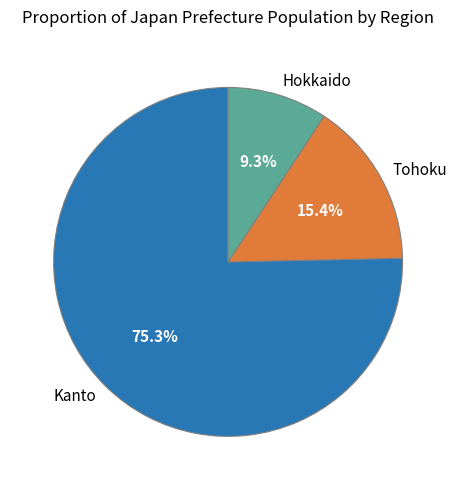

Rank the categories by value from highest to lowest.

Kanto, Tohoku, Hokkaido